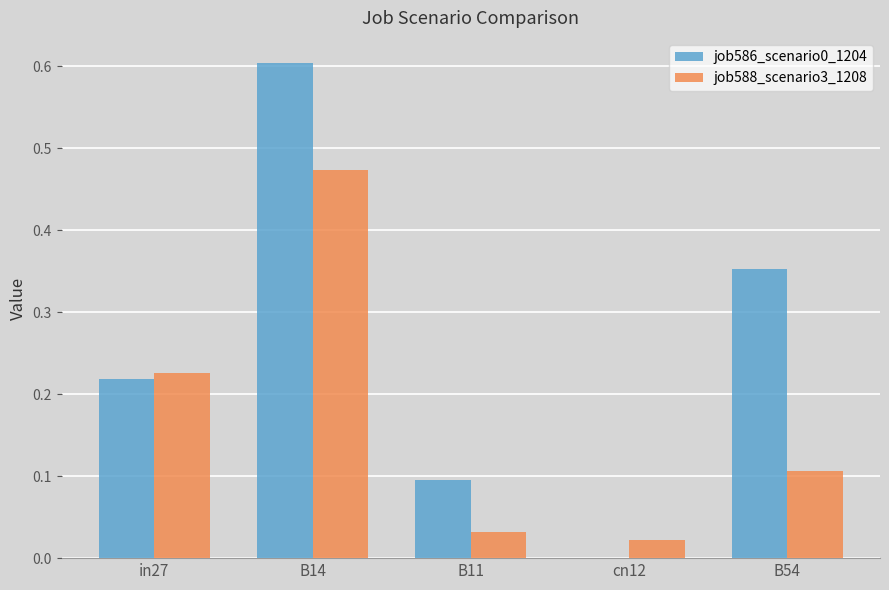

At which category is the sum across all series the highest?

B14